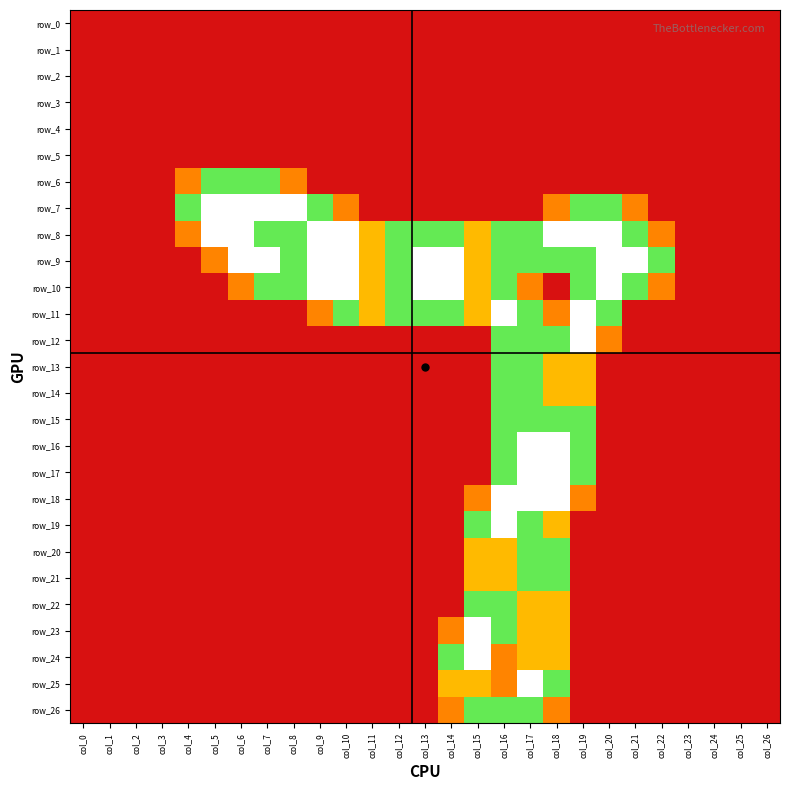

The row_1 series shows 0.0 at col_18. True or false?

True